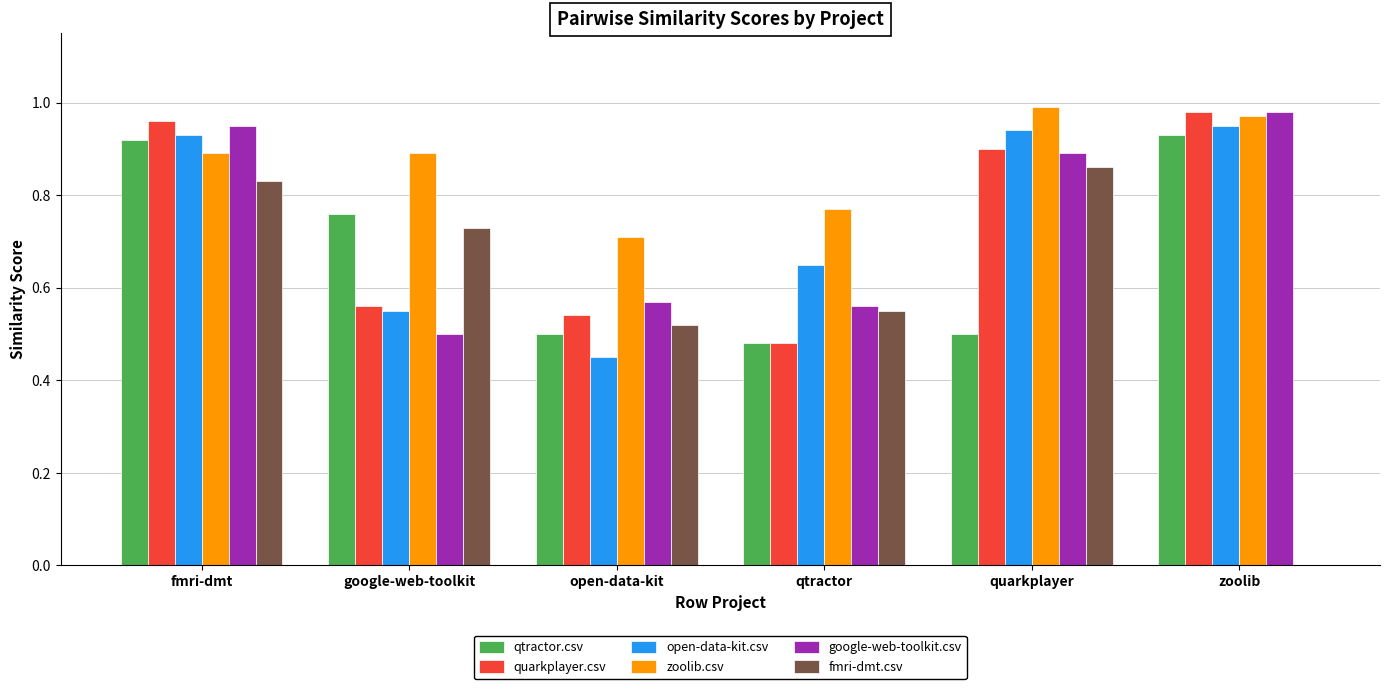

True or false: qtractor.csv has a value of 1.6 at zoolib.

False